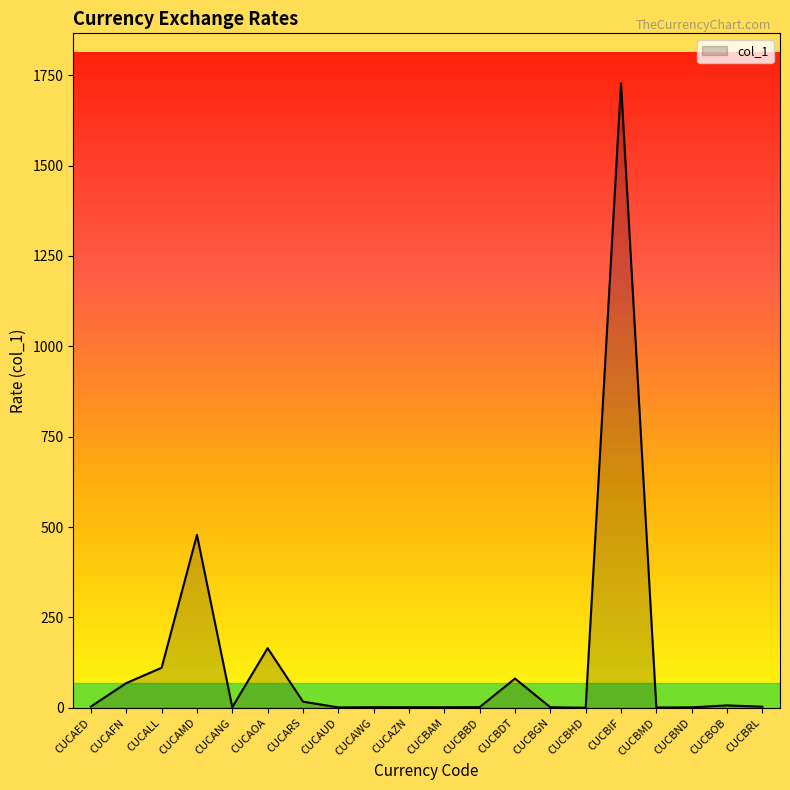

True or false: the data shows 68.5 at CUCAFN.

True